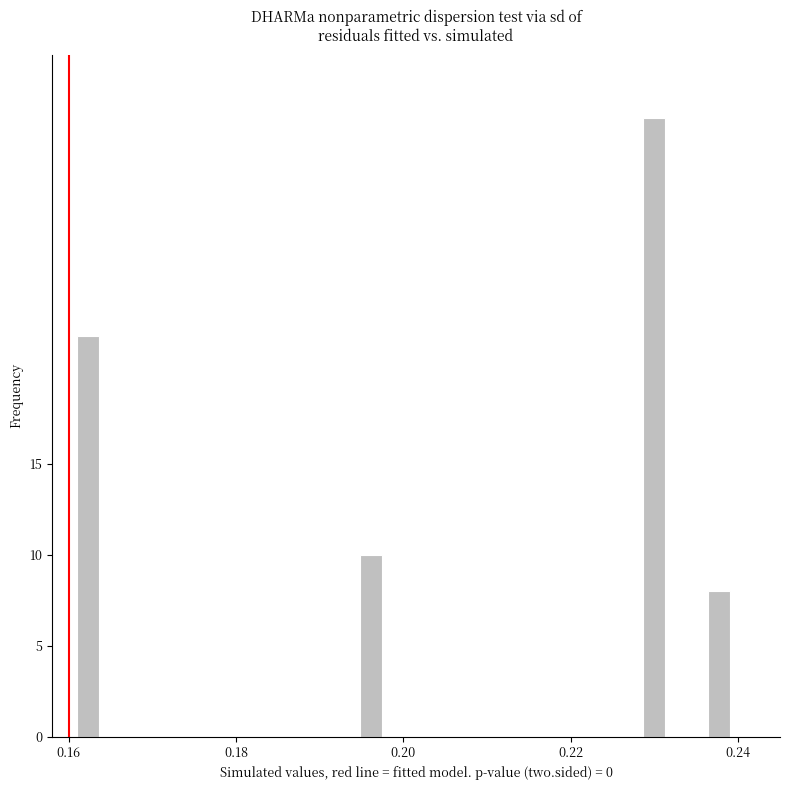

Read against the x-axis, roughly where is the centre of the tallest bar?

0.230